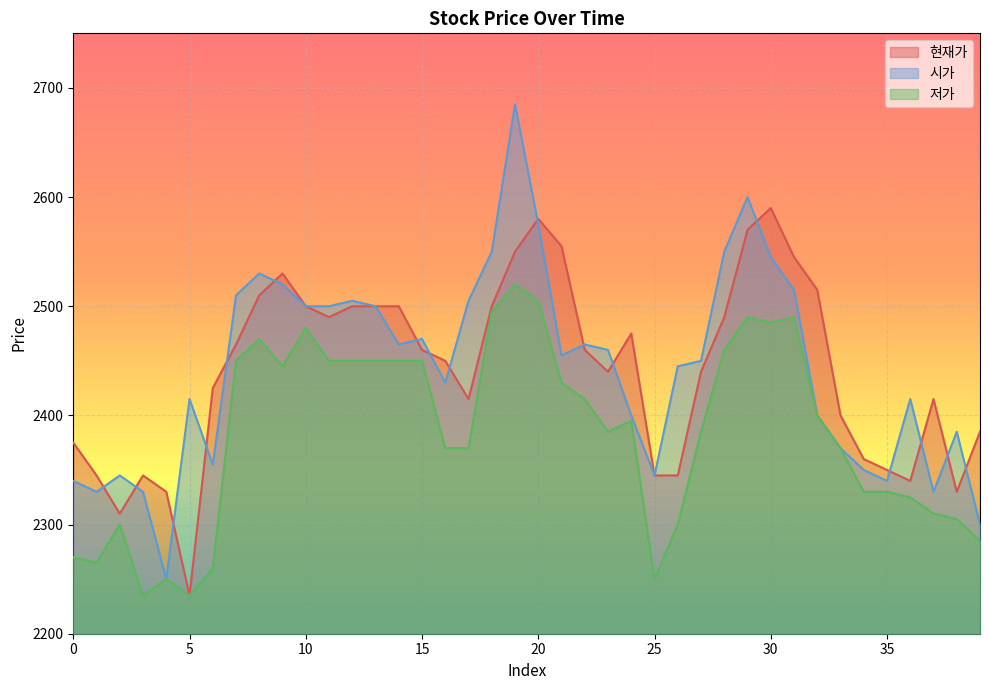

What is the difference between the highest and lowest values at 18?

55